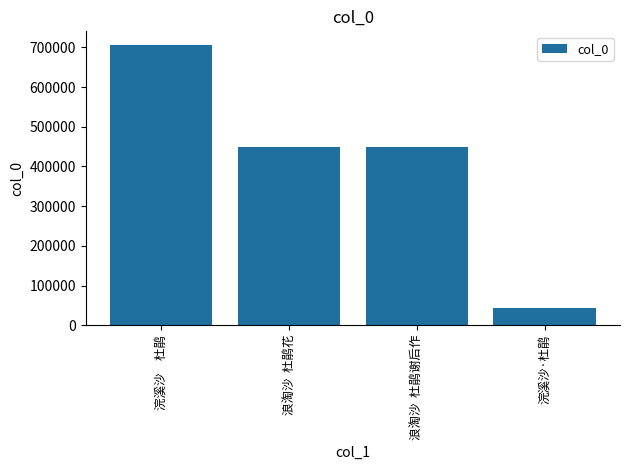

How many data points are less than 449602?

2